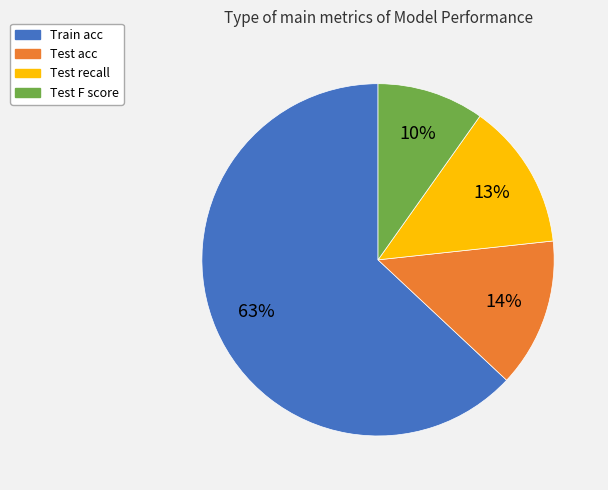

How many slices are in this pie chart?

4